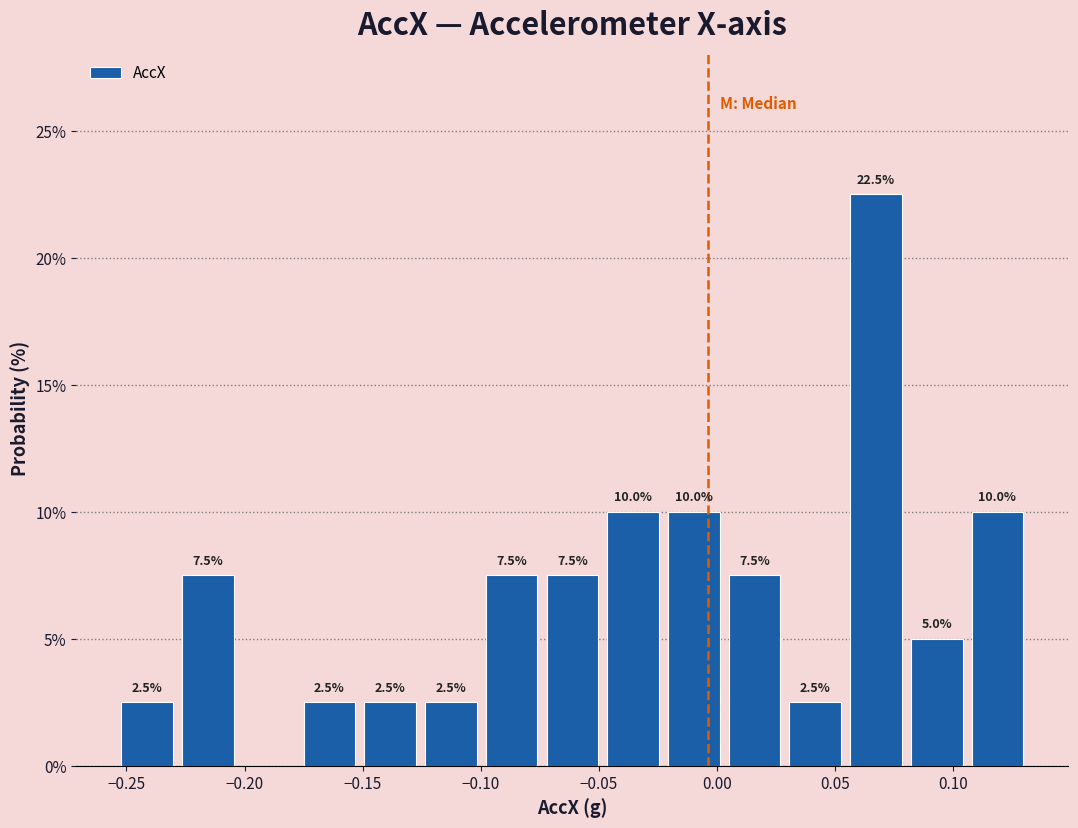

Which range on the x-axis has the tallest bar?

0.055 to 0.080